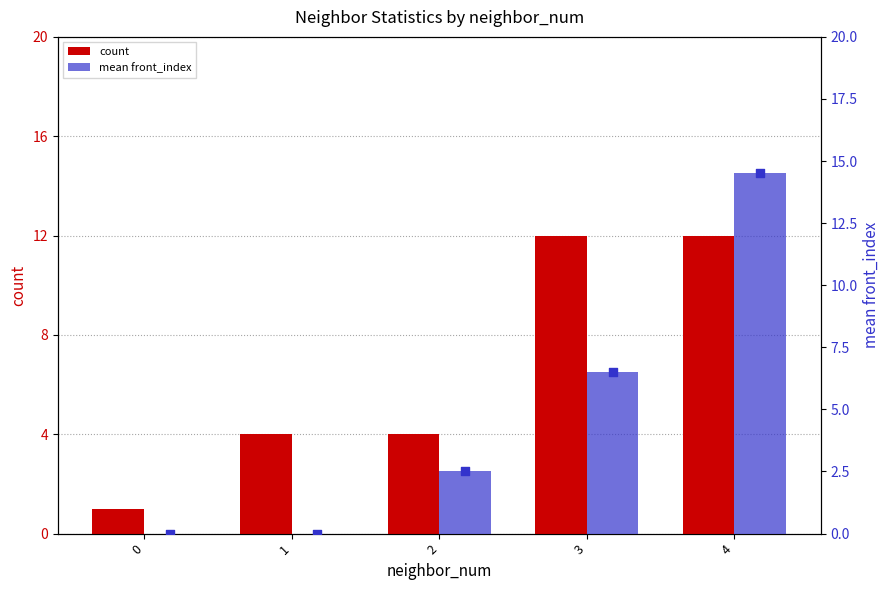

Which series reaches the maximum Y coordinate?

mean front_index